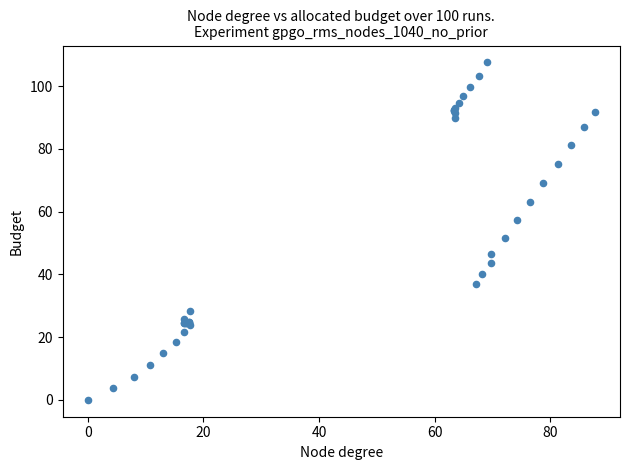

What Y value in the scatter plot is closest to 53?

51.6